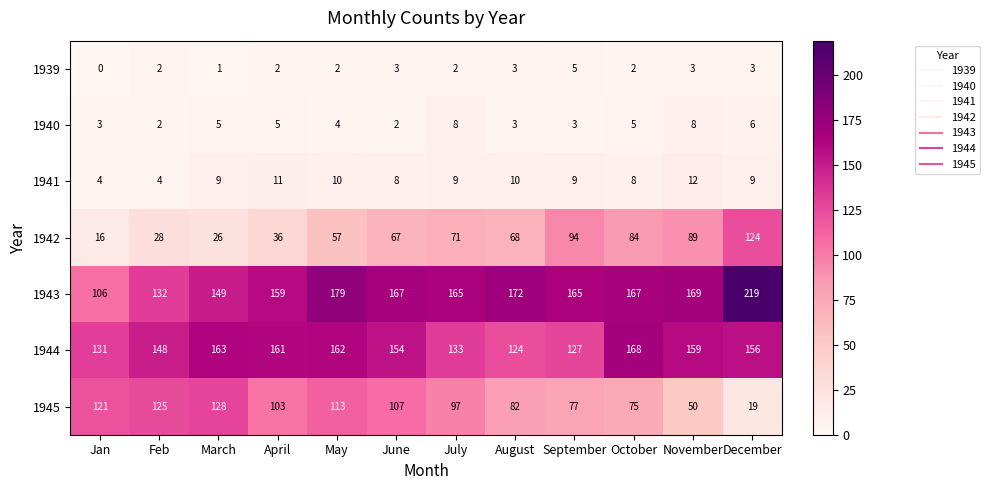

Where is 1943 nearest to the value 162?

April